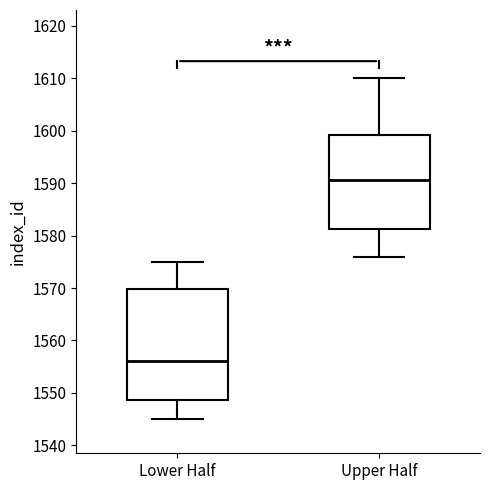

Reading left to right, read every box against the y-axis: the position of its median line, the range the box covers, and the ends of its whiskers. The values are not printed on the chart, so give them approximately, as read against the axis.

Lower Half: median 1556, box 1549 to 1570, whiskers 1545 to 1575
Upper Half: median 1591, box 1581 to 1599, whiskers 1576 to 1610